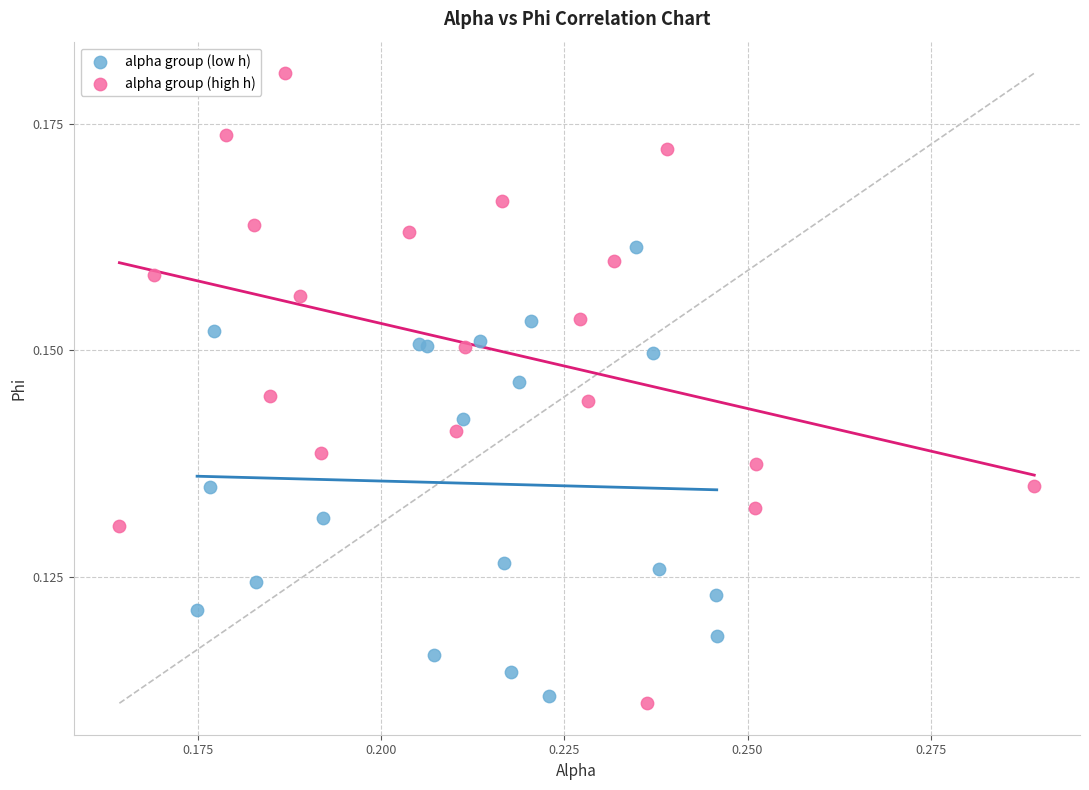

What are all the series names shown in the legend?

alpha group (low h), alpha group (high h)